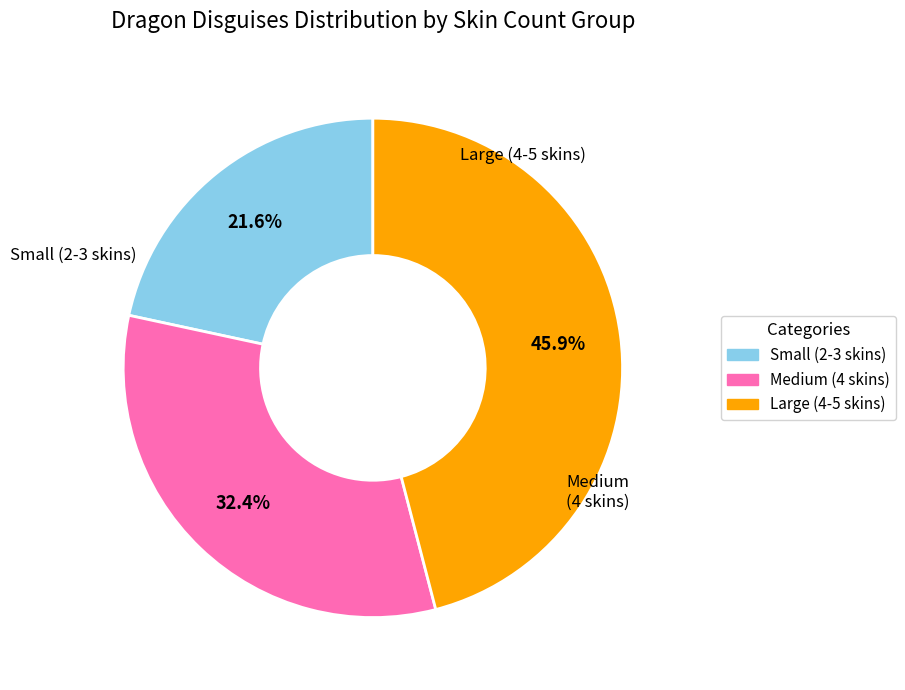

Does any single category account for the majority?

No